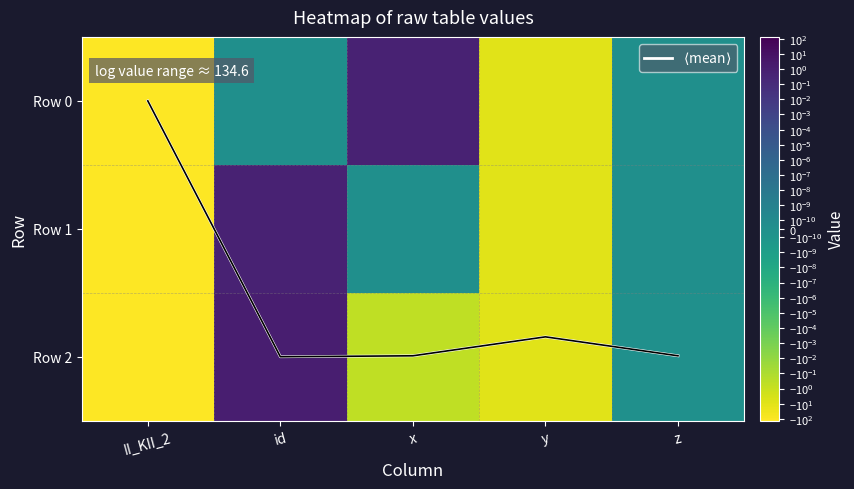

Which has a higher value, x or y?

x